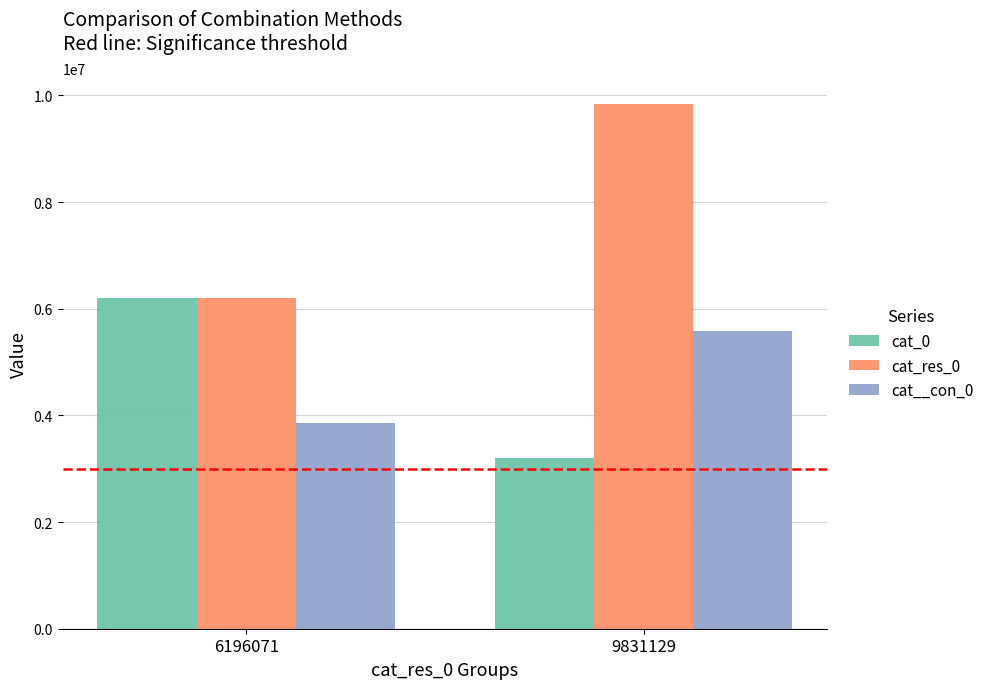

What value does the cat_0 series have at 9831129, to the nearest 100?

3202600